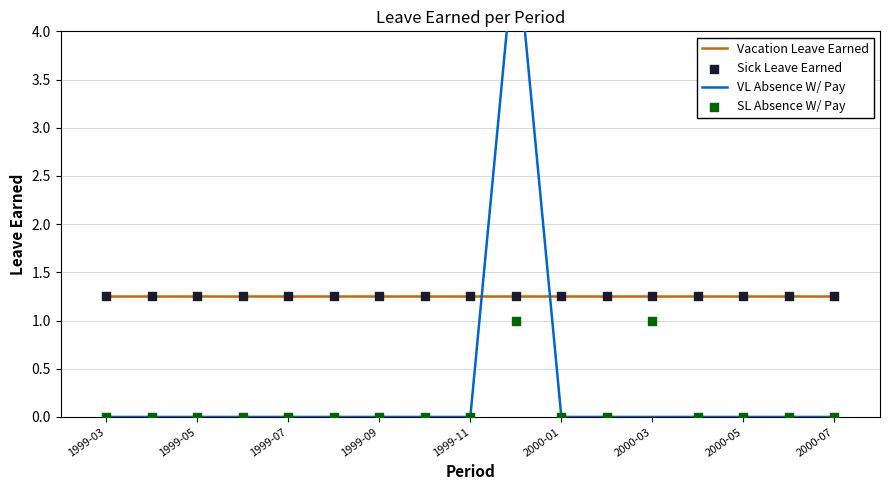

Which series contains the lowest Y value?

VL Absence W/ Pay